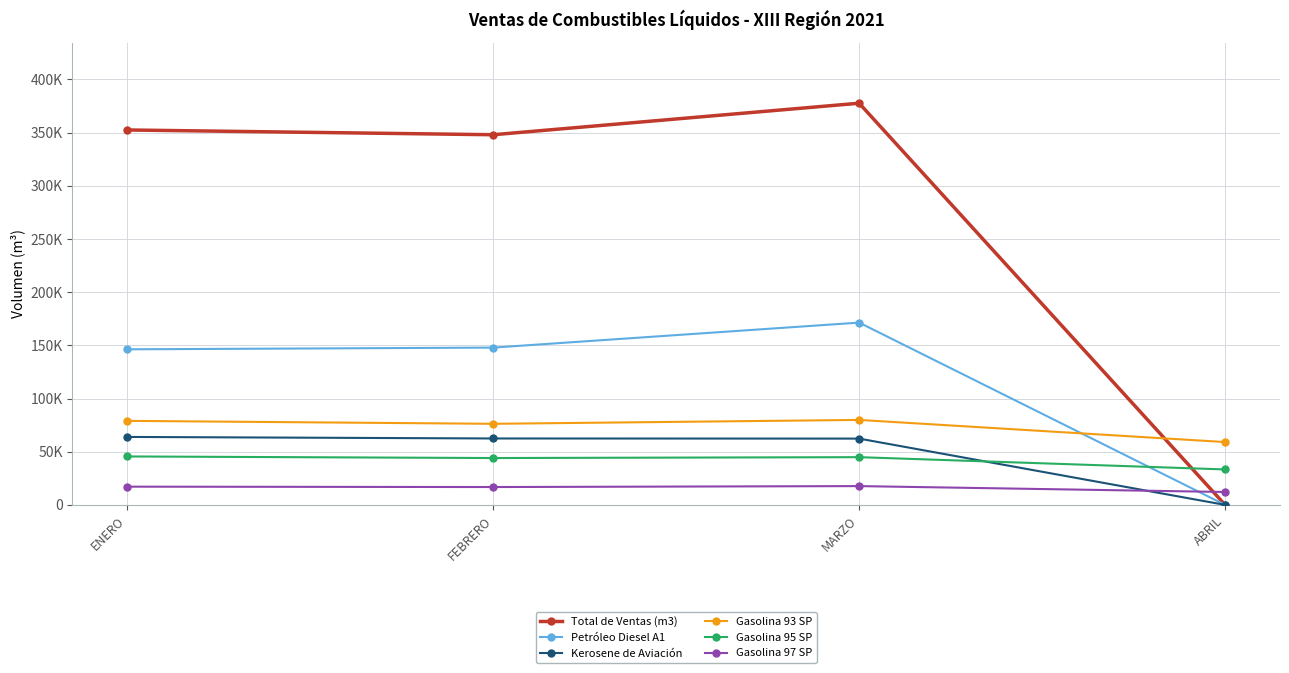

True or false: Kerosene de Aviación and Gasolina 93 SP cross at least once.

False